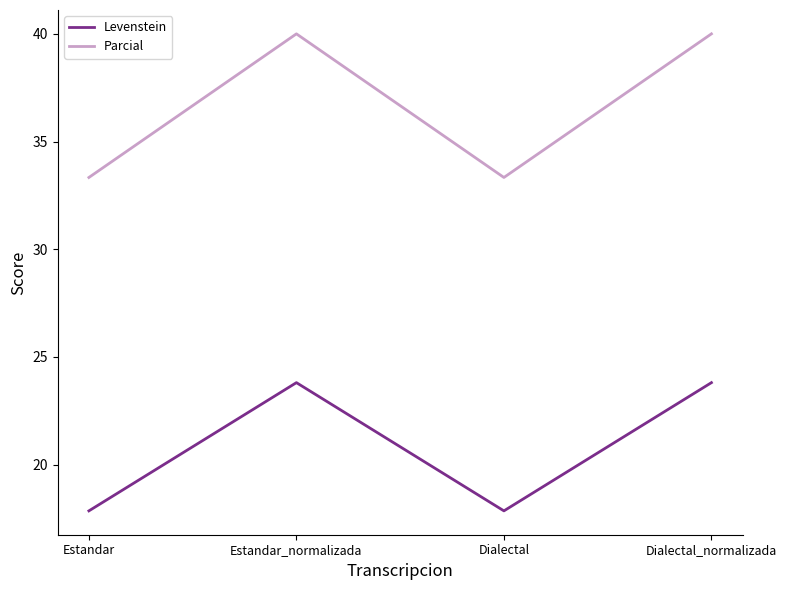

Does the chart display data point markers on the line(s)?

No